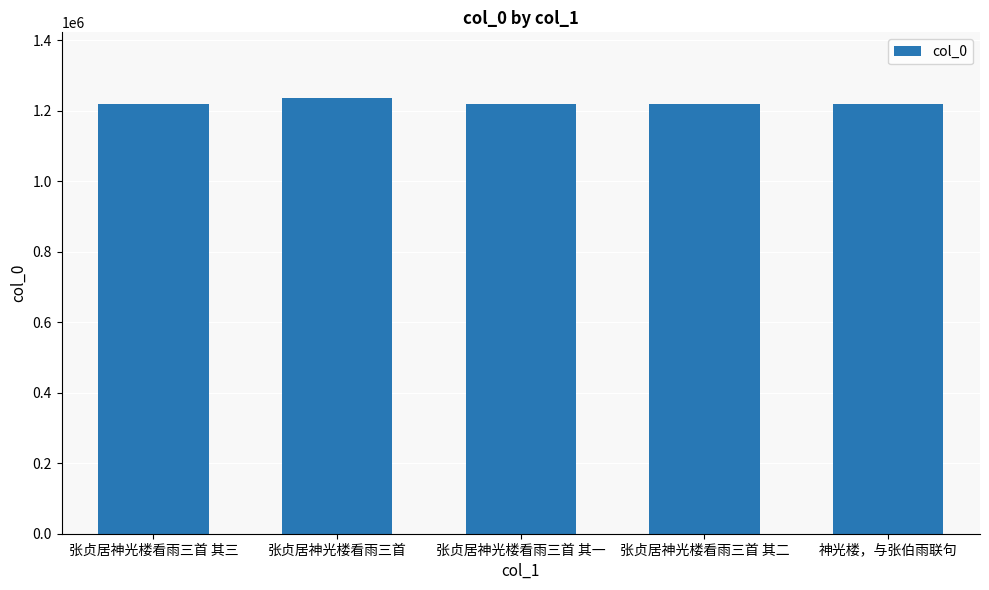

The chart shows a value of 1633215 at 神光楼，与张伯雨联句. True or false?

False